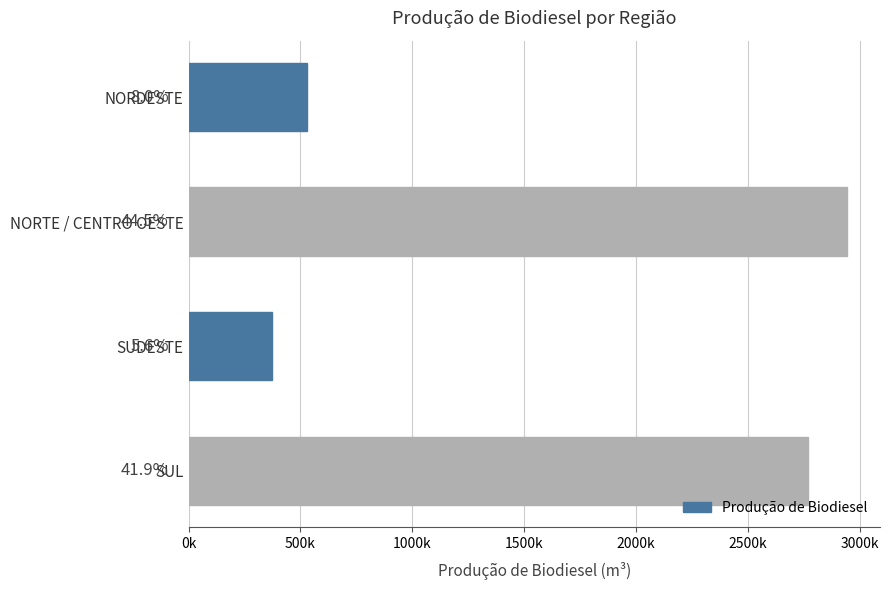

What is the difference between the second highest and minimum values?

2398779.9